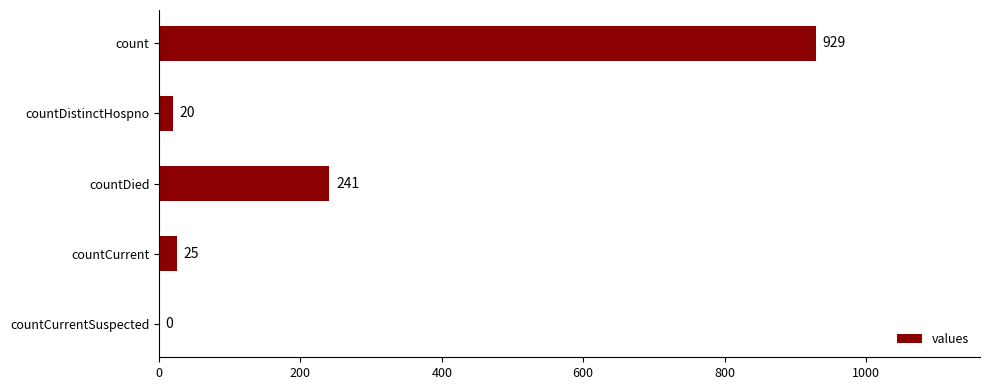

What is the sum of the values at countCurrent and countDistinctHospno?

45